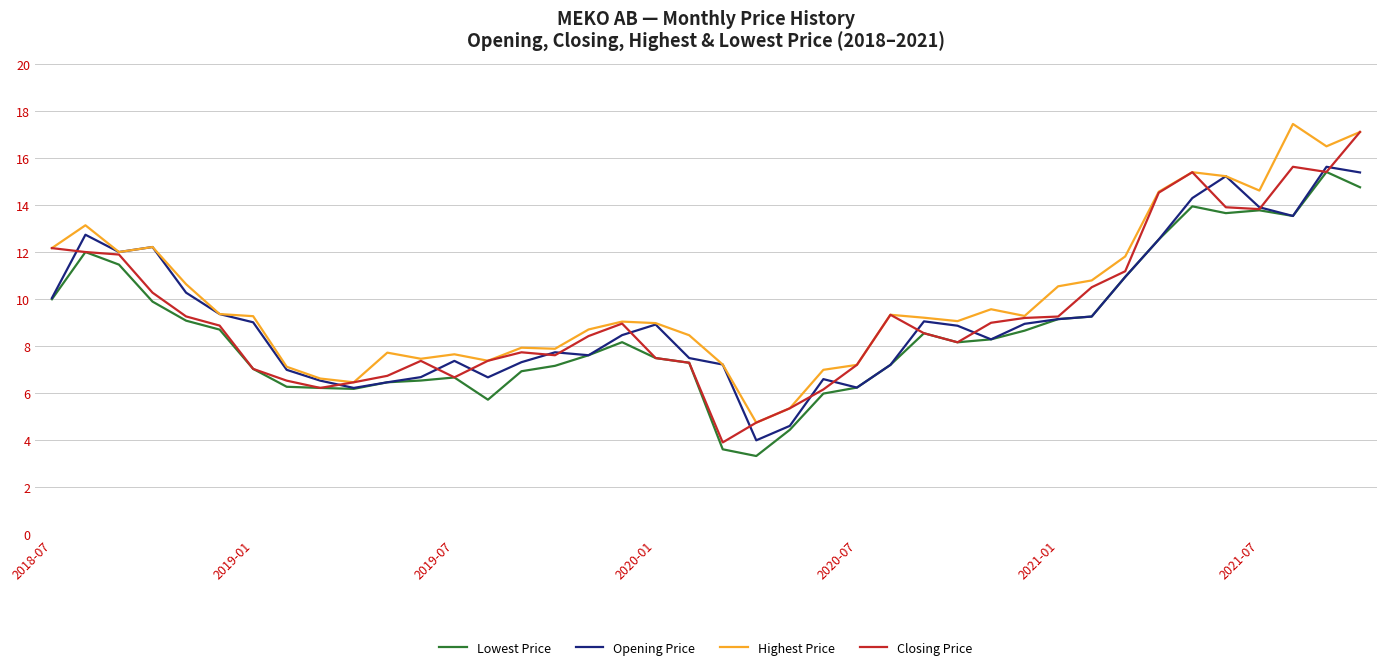

What is the maximum value shown in the chart?

17.5